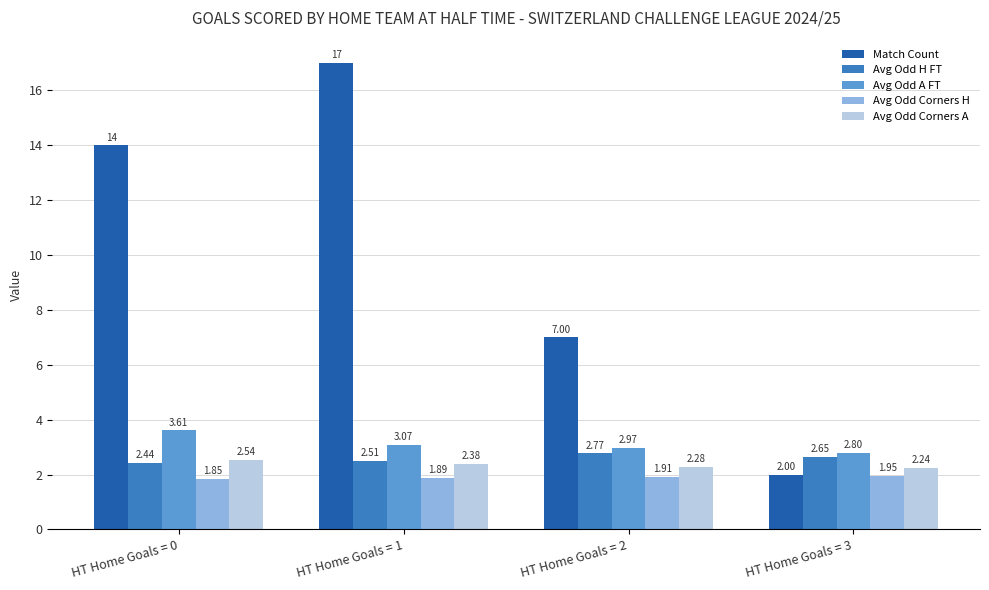

Which series has the widest spread of values?

Match Count